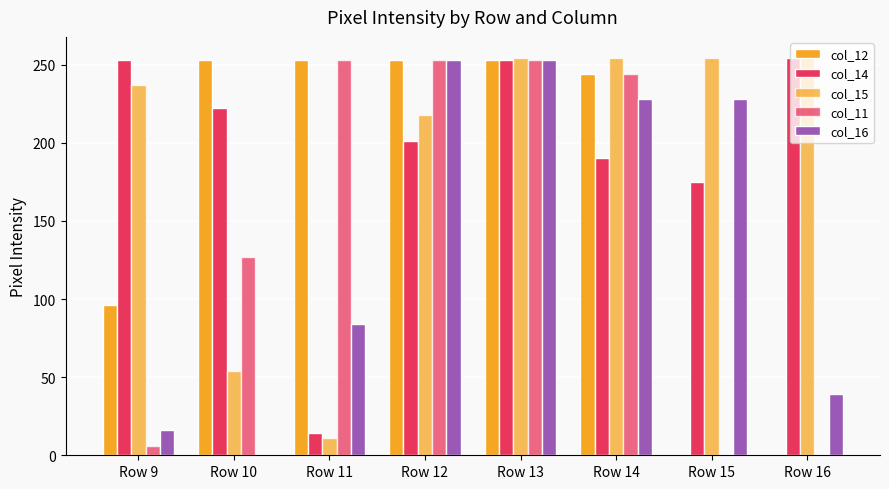

What is the difference between the highest and lowest values at Row 9?

247